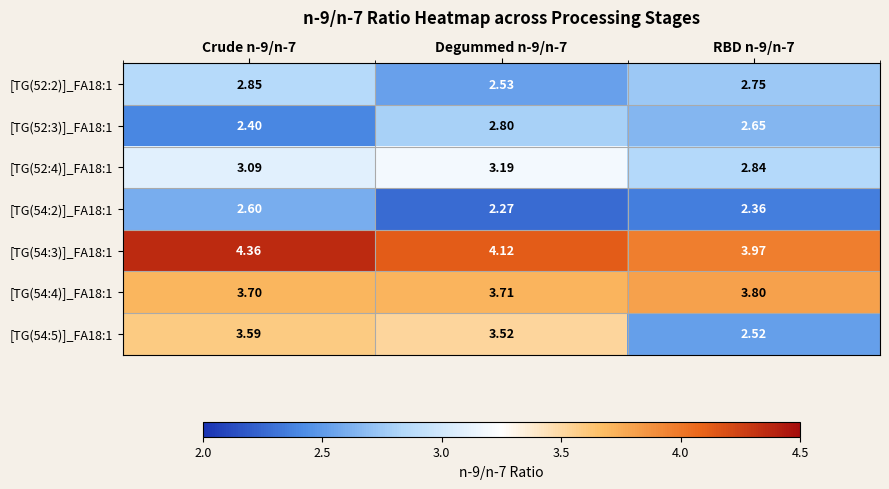

Is the value of [TG(54:5)]_FA18:1 at RBD n-9/n-7 greater than the value of [TG(54:3)]_FA18:1 at RBD n-9/n-7?

No